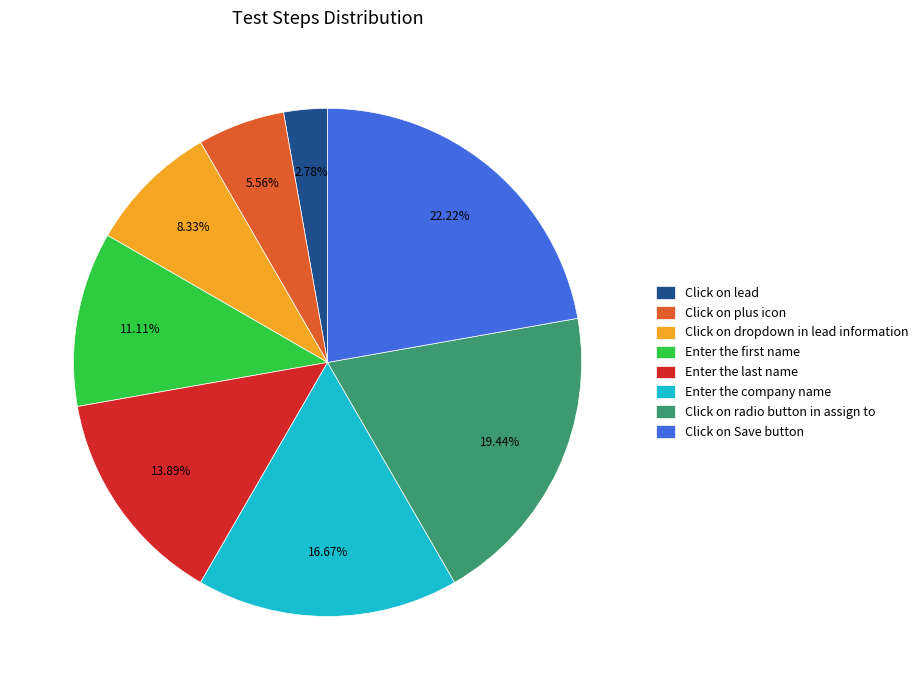

To the nearest percent, what is the difference between the Click on dropdown in lead information and Click on plus icon slice percentages?

3%